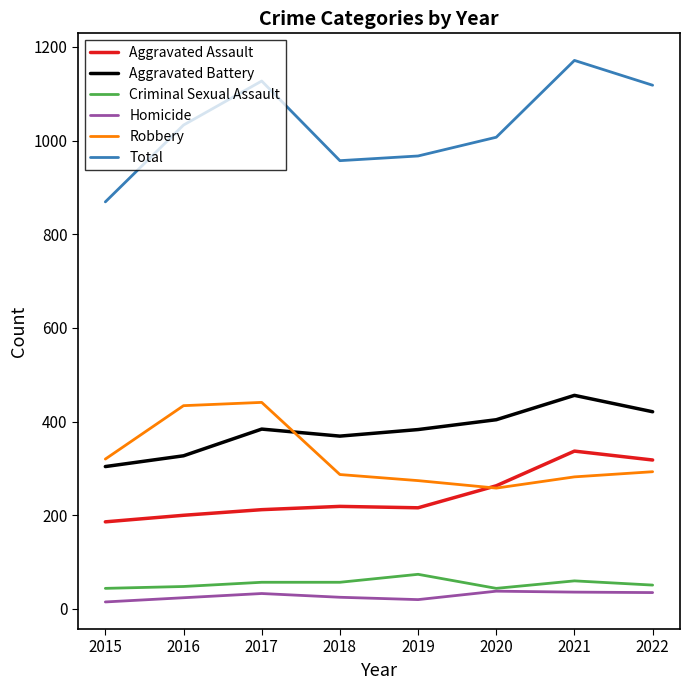

Is the value of Total at 2017 greater than the value of Criminal Sexual Assault at 2017?

Yes